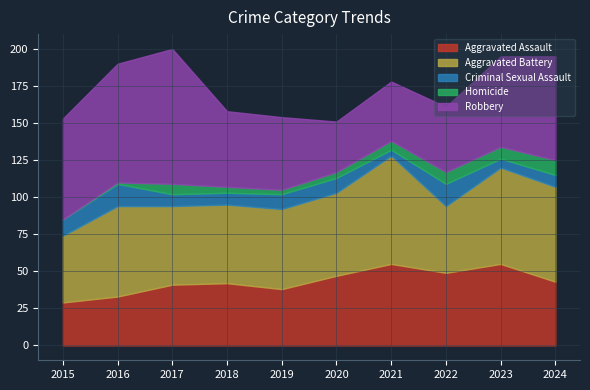

Reading left to right, list all the values displayed in this chart.

Aggravated Assault: 2015=29	2016=33	2017=41	2018=42	2019=38	2020=47	2021=55	2022=49	2023=55	2024=43
Aggravated Battery: 2015=45	2016=61	2017=53	2018=53	2019=54	2020=56	2021=73	2022=45	2023=65	2024=64
Criminal Sexual Assault: 2015=11	2016=15	2017=8	2018=8	2019=10	2020=10	2021=4	2022=15	2023=6	2024=8
Homicide: 2015=0	2016=1	2017=7	2018=4	2019=3	2020=4	2021=6	2022=8	2023=8	2024=10
Robbery: 2015=68	2016=80	2017=91	2018=51	2019=49	2020=34	2021=40	2022=44	2023=61	2024=70